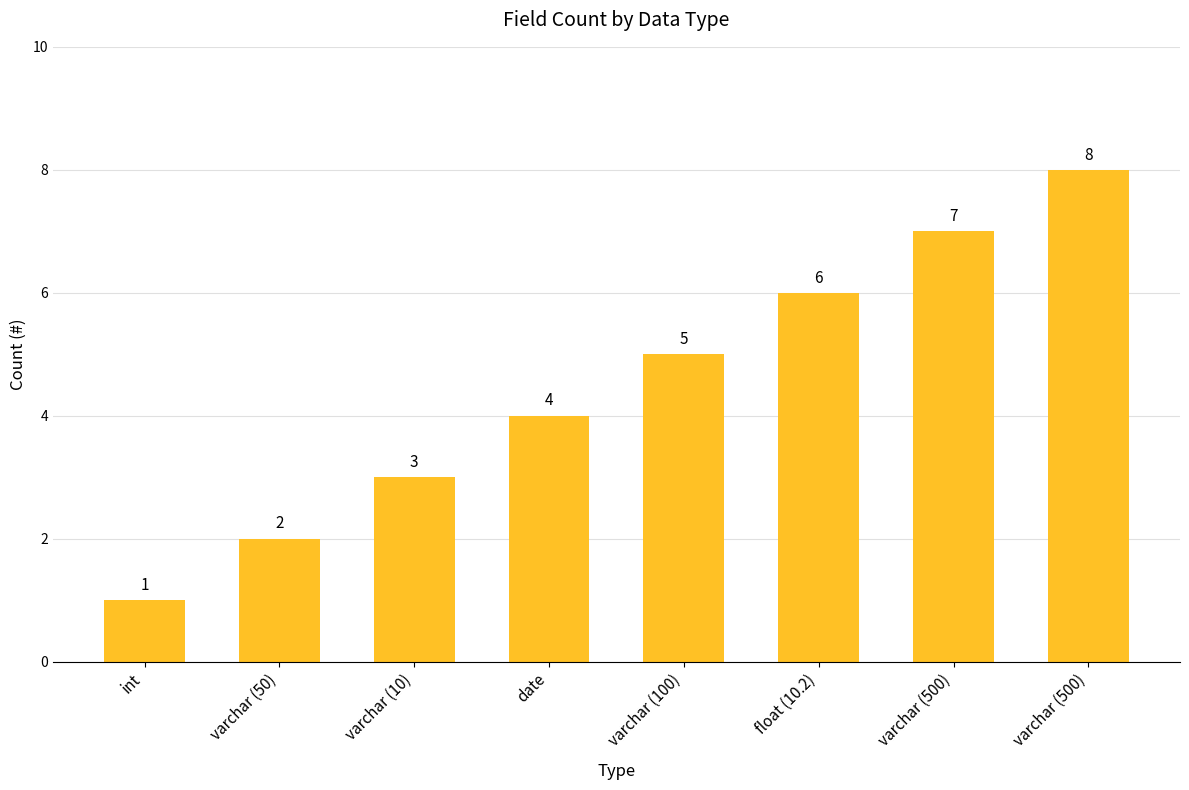

The chart shows a value of 3 at varchar (10). True or false?

True